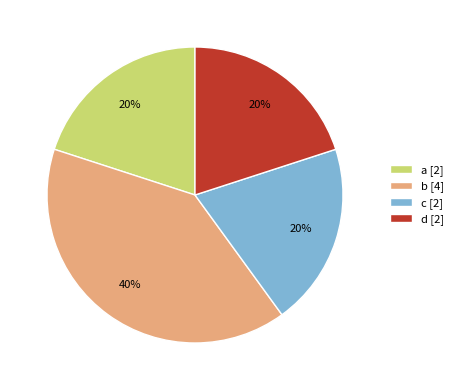

Count the number of slices in the pie.

4